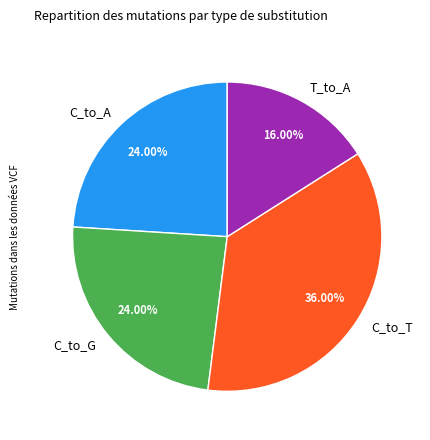

To the nearest percent, what percentage of the pie is C_to_A?

24%